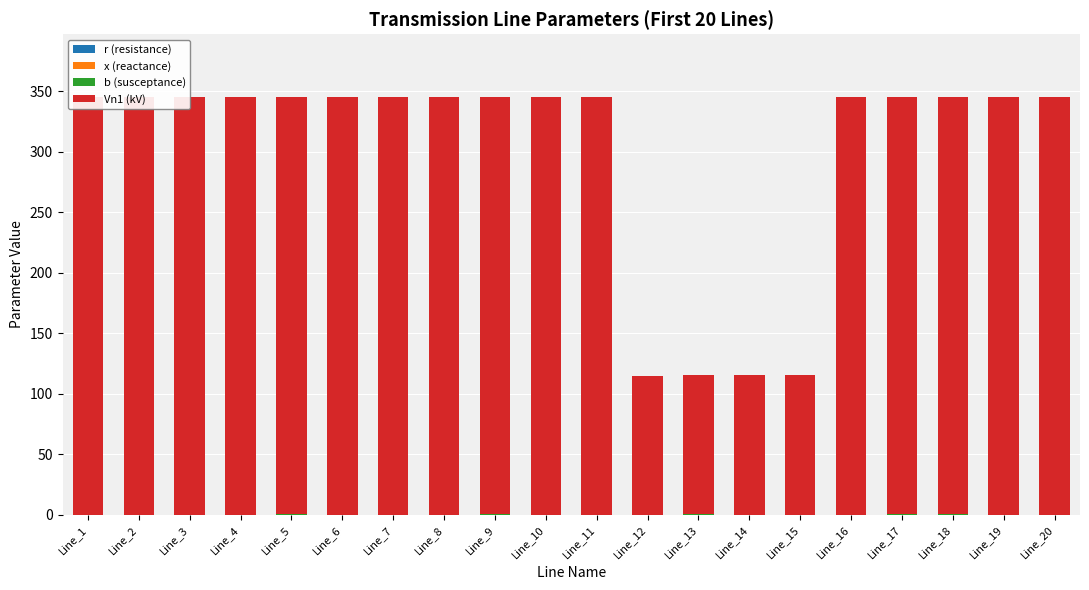

What is the difference between the maximum and second lowest values in the Vn1 (kV) series?

230.0